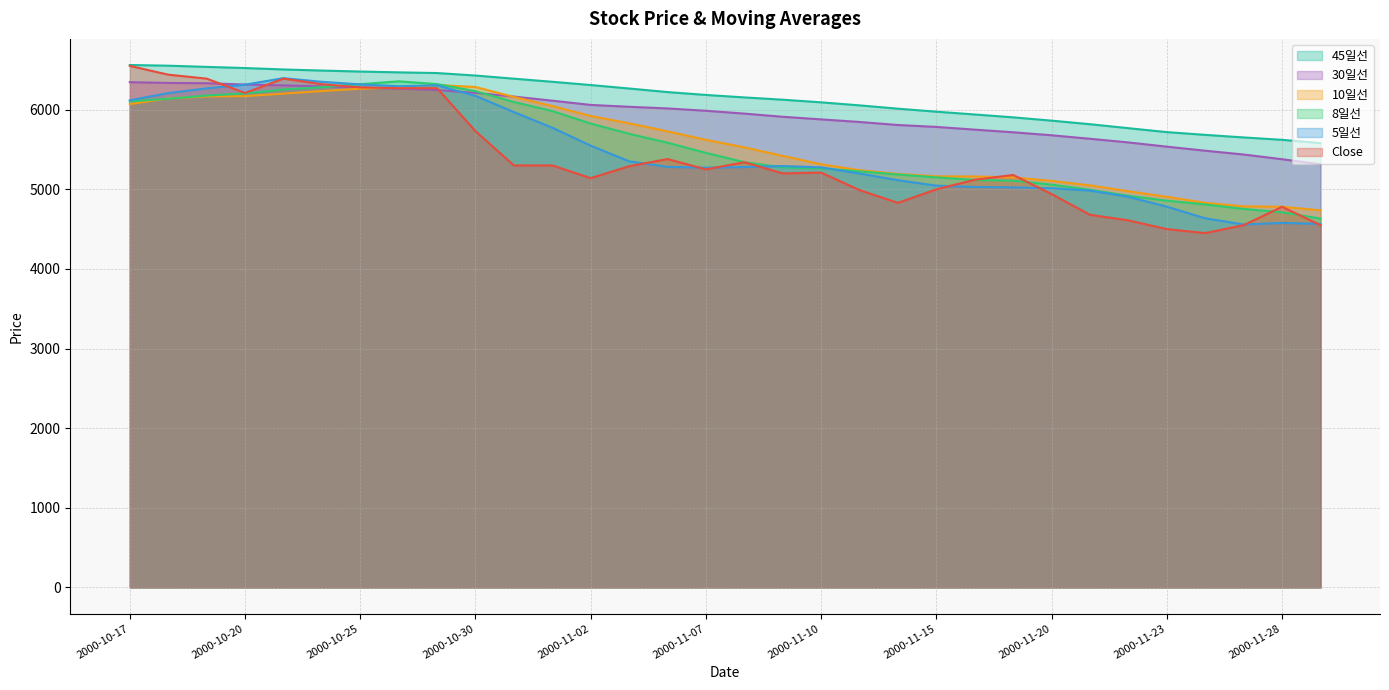

What is the total value across all series at 2000-11-01?

35565.9